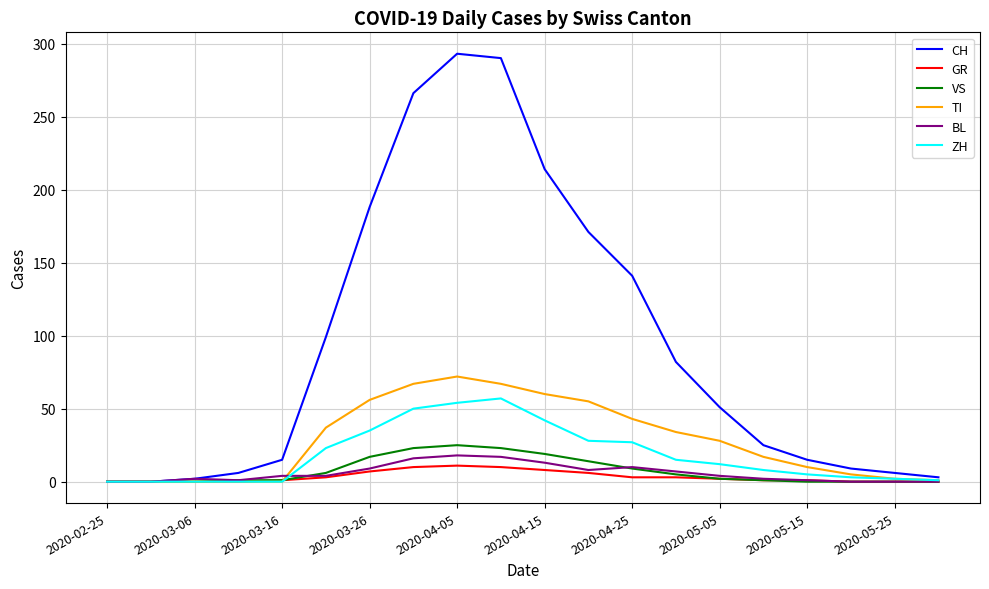

What are all the series names shown in the legend?

CH, GR, VS, TI, BL, ZH